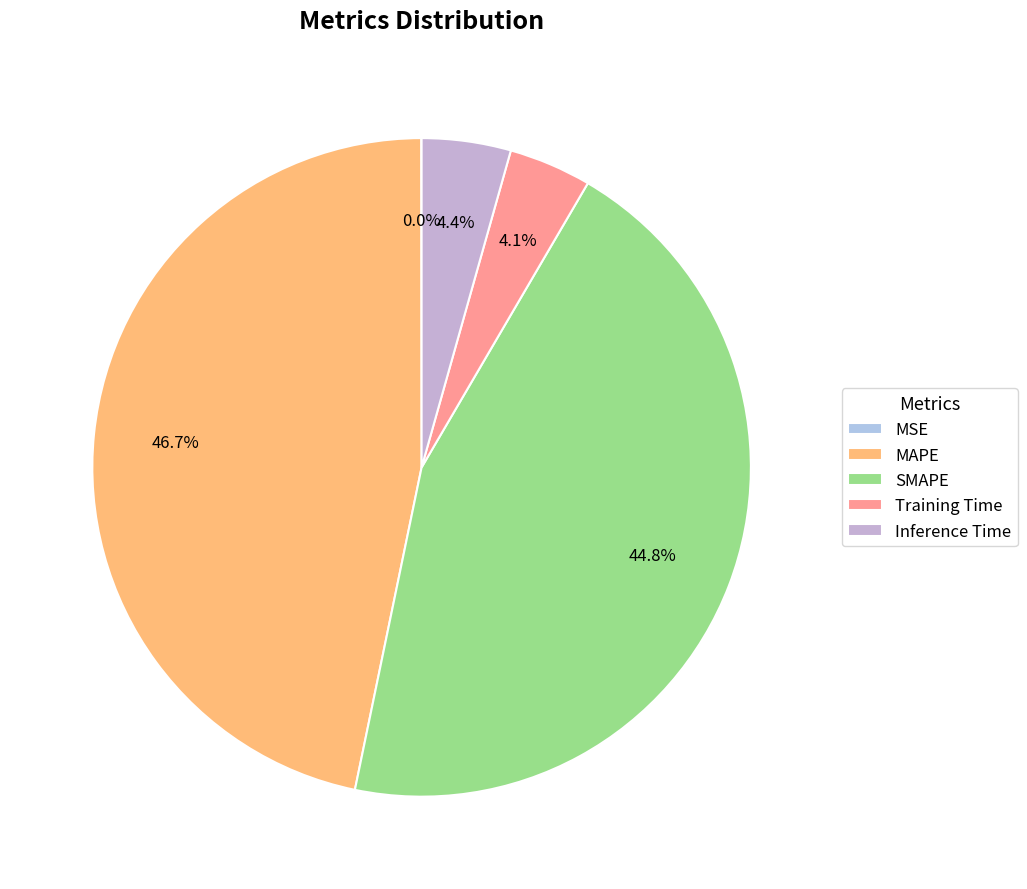

Is Training Time the majority of the pie?

No